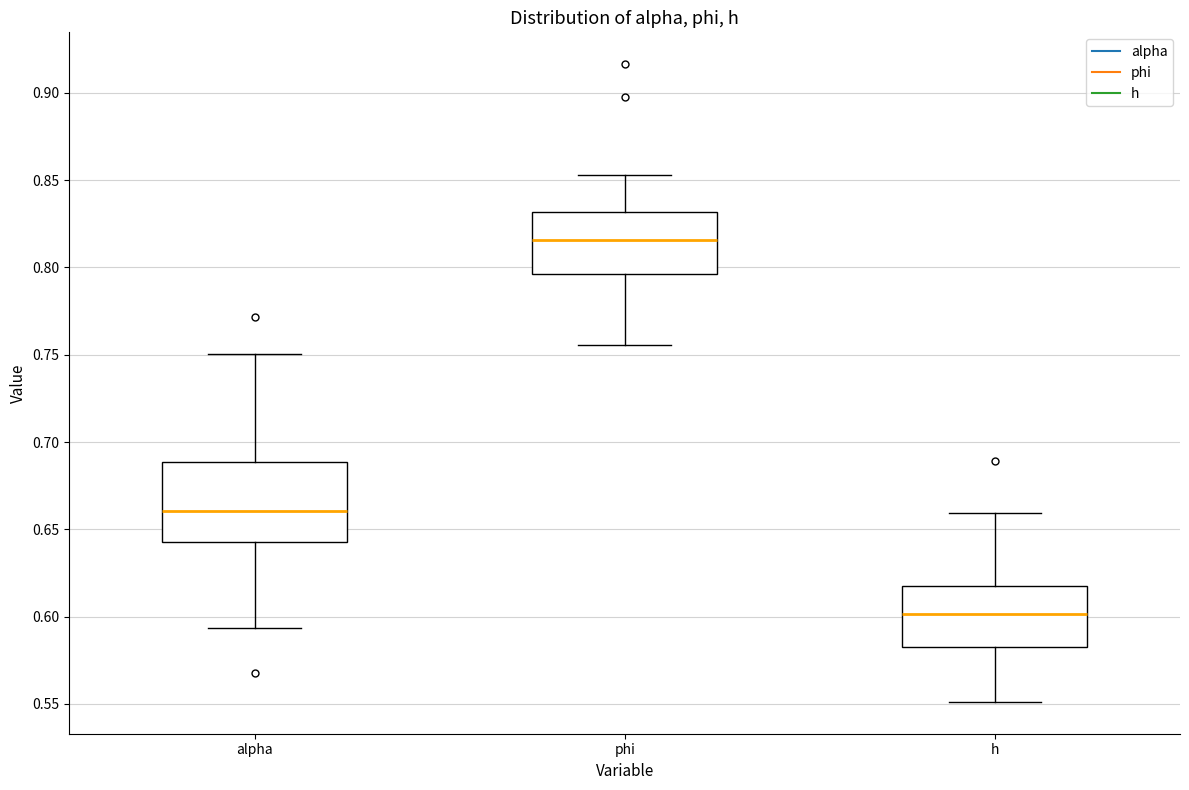

Which box is the tallest, from its lower edge to its upper edge?

alpha